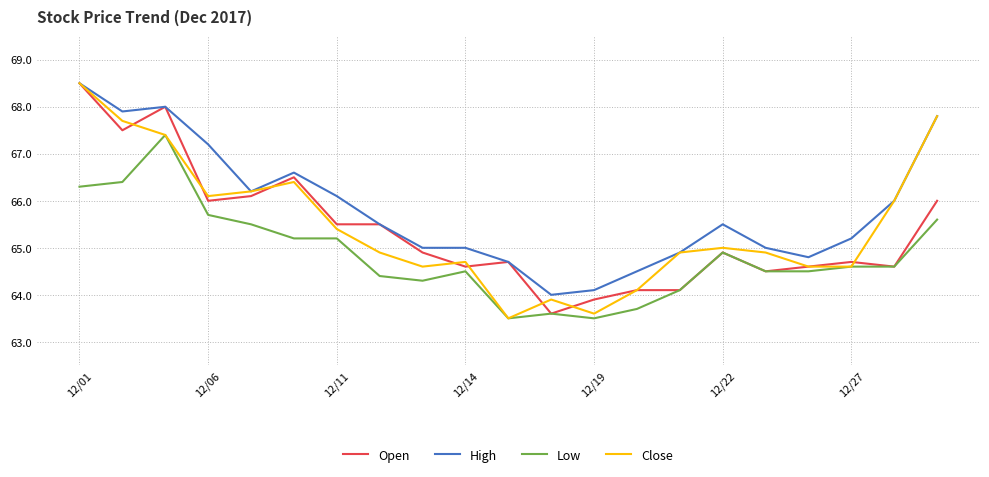

What is the difference between the maximum and minimum values in the Close series?

5.0